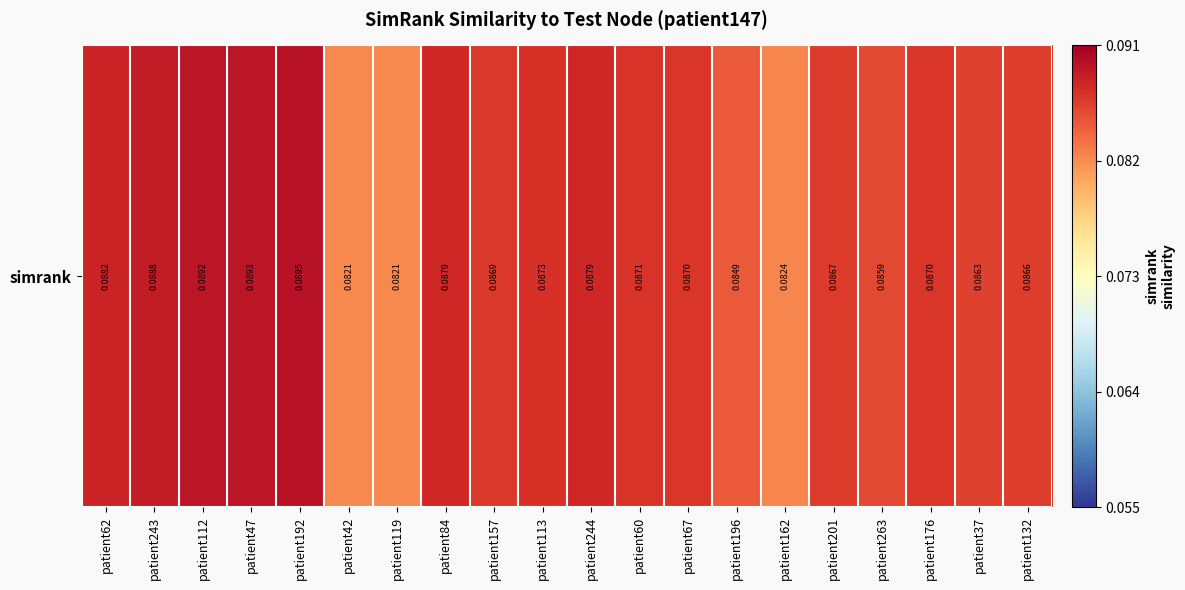

Which label corresponds to the largest value in the chart?

patient192